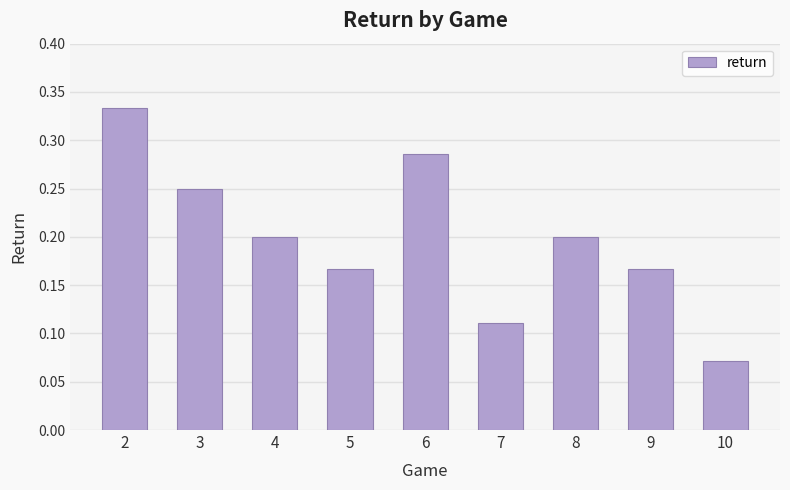

What is the sum of all values?

1.8